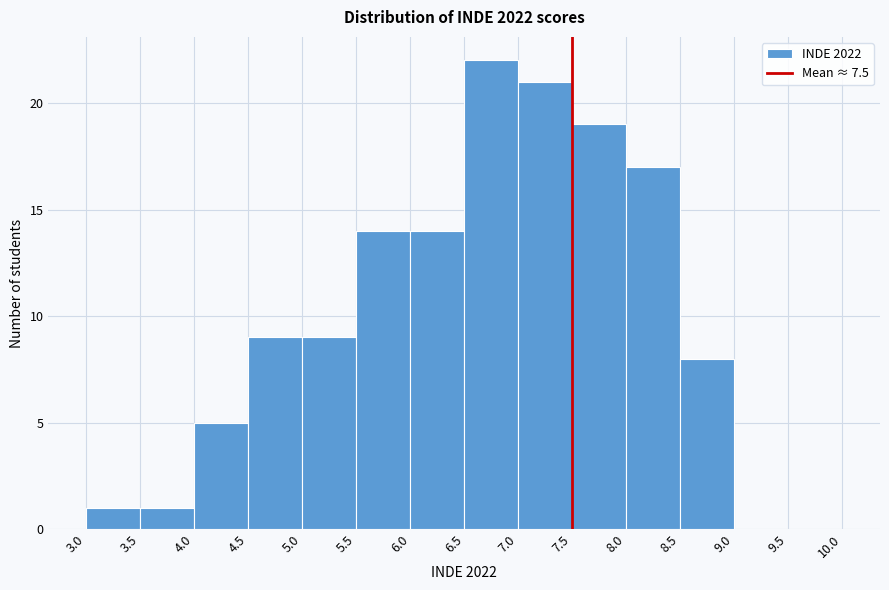

Reading left to right, list every bar in this chart as the range it spans on the x-axis followed by its height. The values are not printed on the chart, so give them approximately, as read against the axis.

3.0 to 3.5: 1
3.5 to 4.0: 1
4.0 to 4.5: 5
4.5 to 5.0: 9
5.0 to 5.5: 9
5.5 to 6.0: 14
6.0 to 6.5: 14
6.5 to 7.0: 22
7.0 to 7.5: 21
7.5 to 8.0: 19
8.0 to 8.5: 17
8.5 to 9.0: 8
9.0 to 9.5: 0
9.5 to 10.0: 0